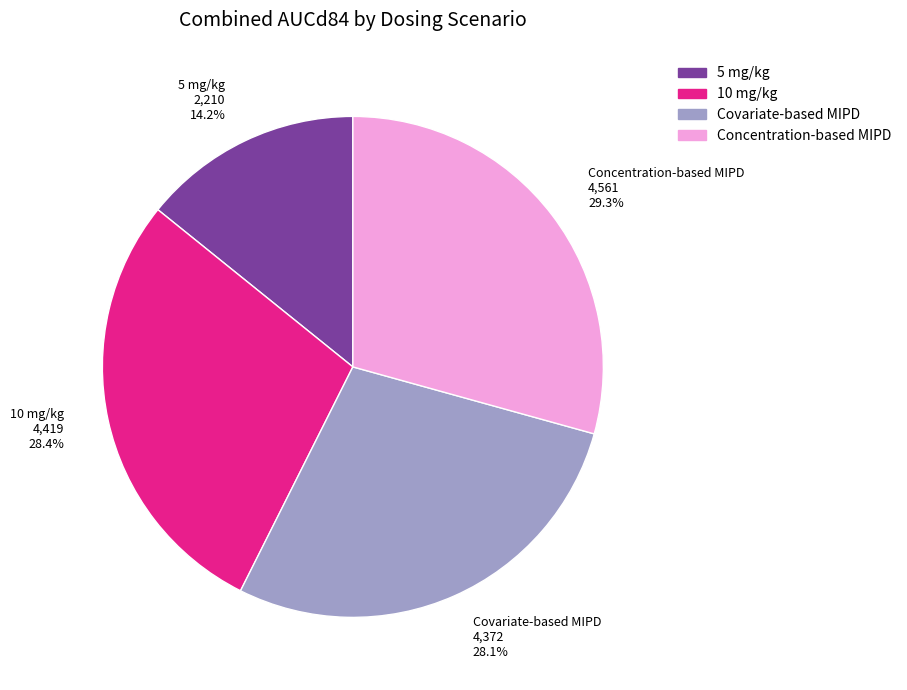

How many segments does this pie chart have?

4